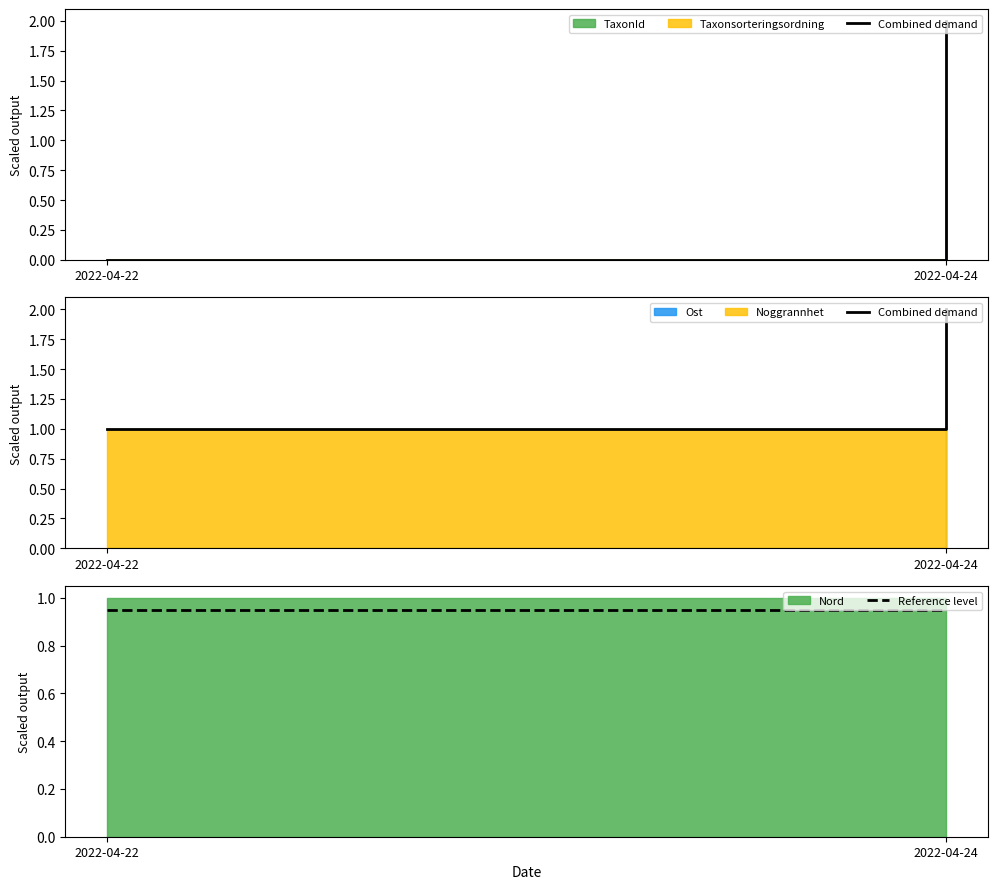

What is the value of the Combined demand point at the 1st from the left?

1.0